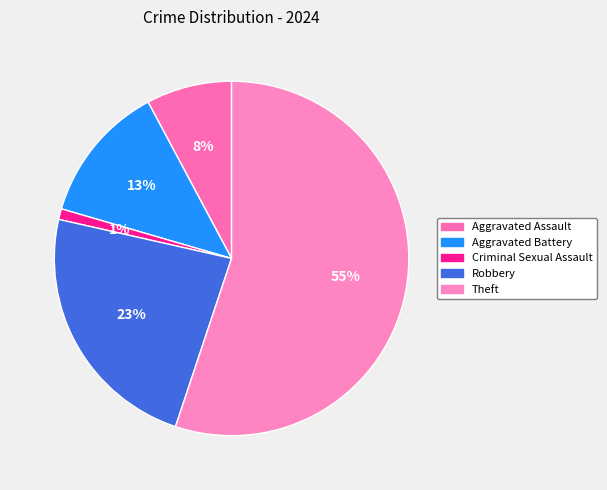

How many segments does this pie chart have?

5